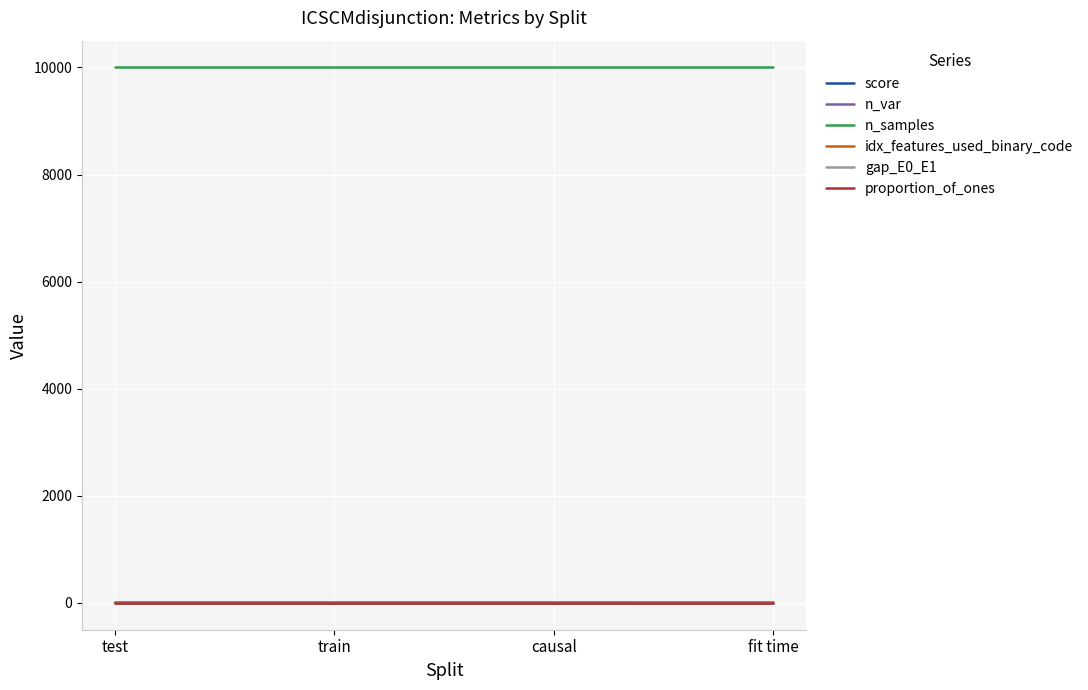

What is the approximate value of proportion_of_ones at train?

0.6